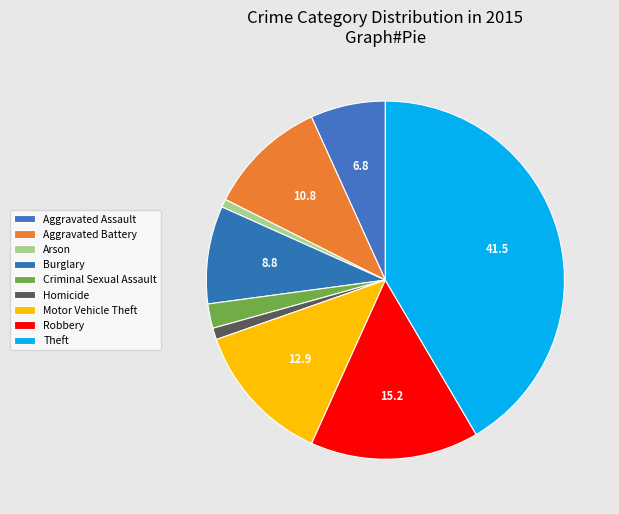

To the nearest percent, what portion does Robbery represent?

15%